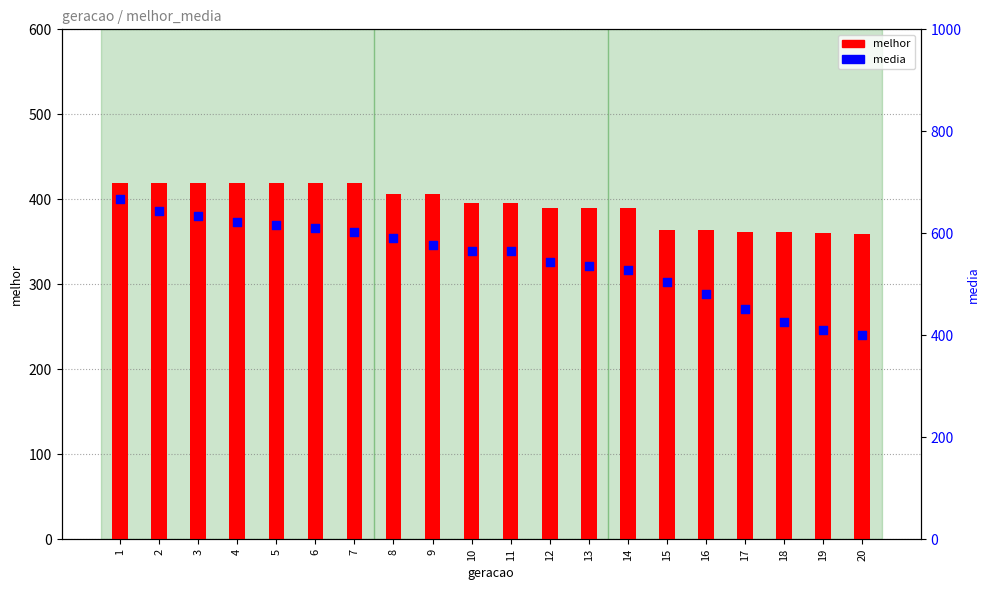

Which series contains the lowest Y value?

melhor